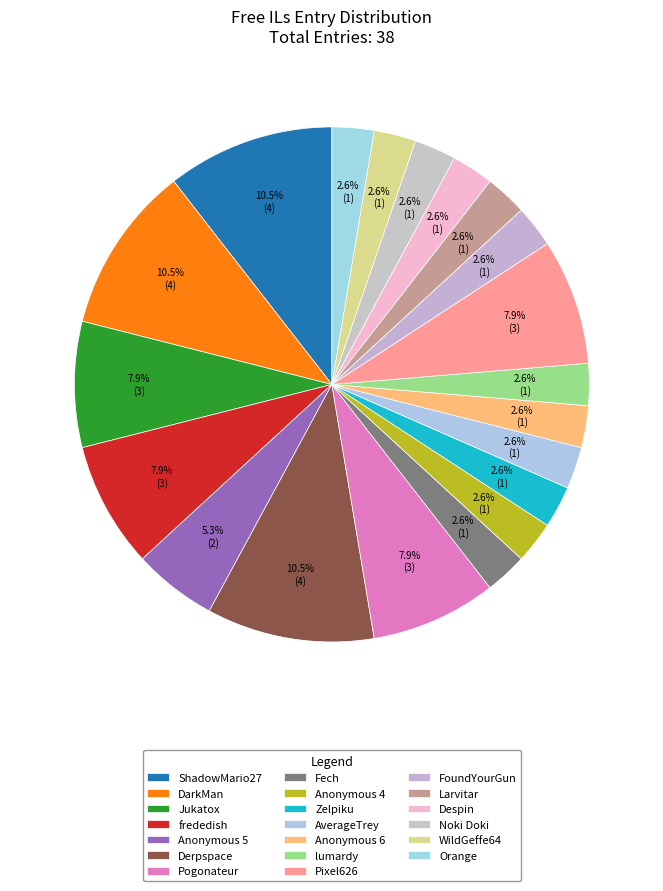

Between Derpspace and Fech, which is larger?

Derpspace